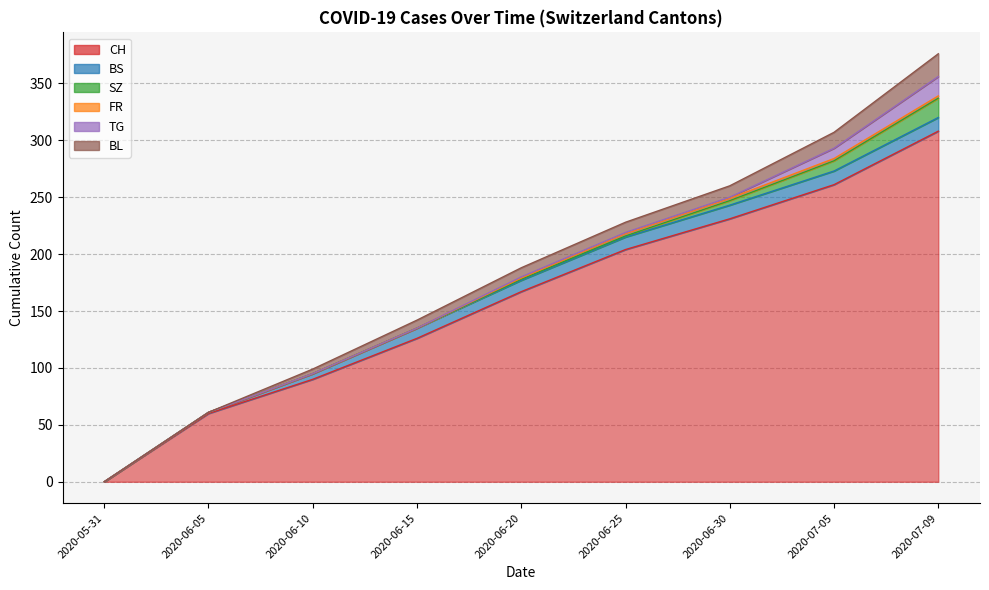

Rank the series at 2020-06-20 from highest to lowest value.

CH, BS, BL, SZ, FR, TG